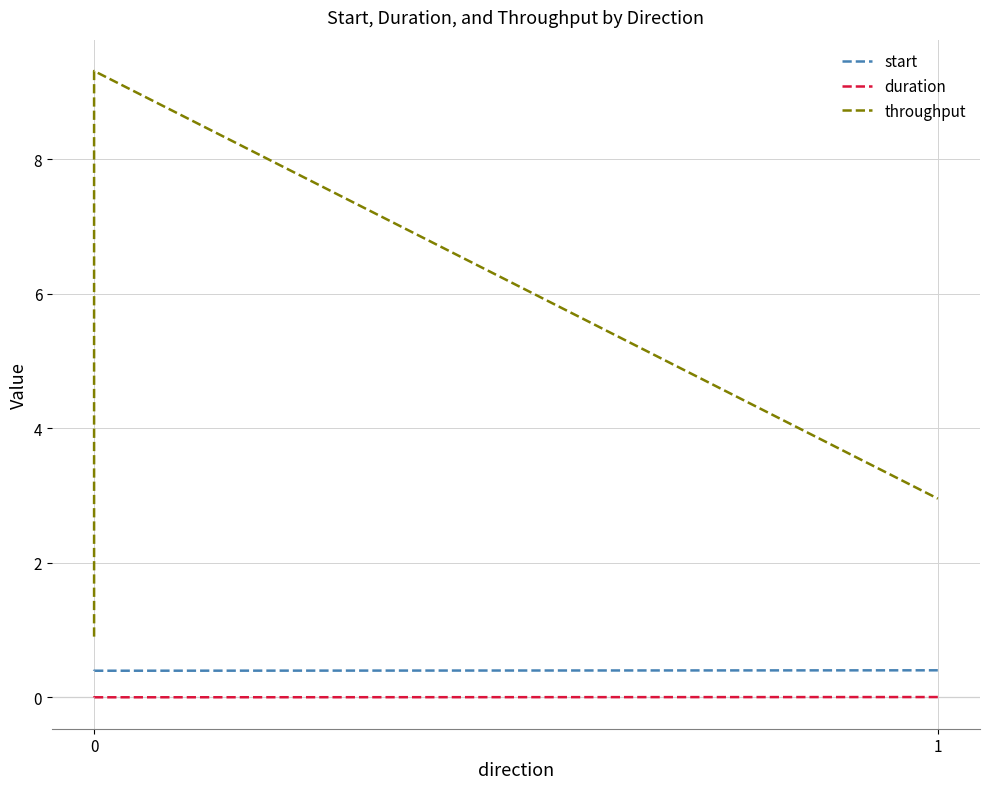

Which series has the largest total across all categories?

throughput